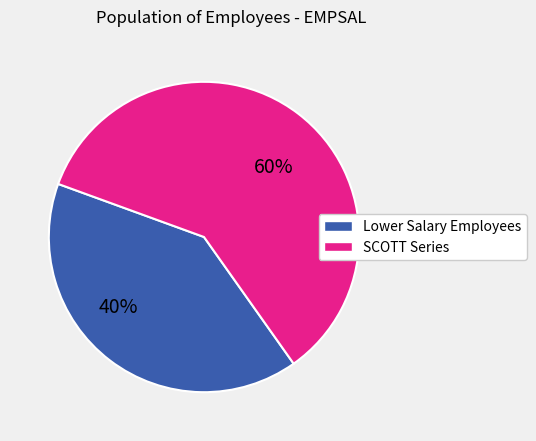

How many segments does this pie chart have?

2